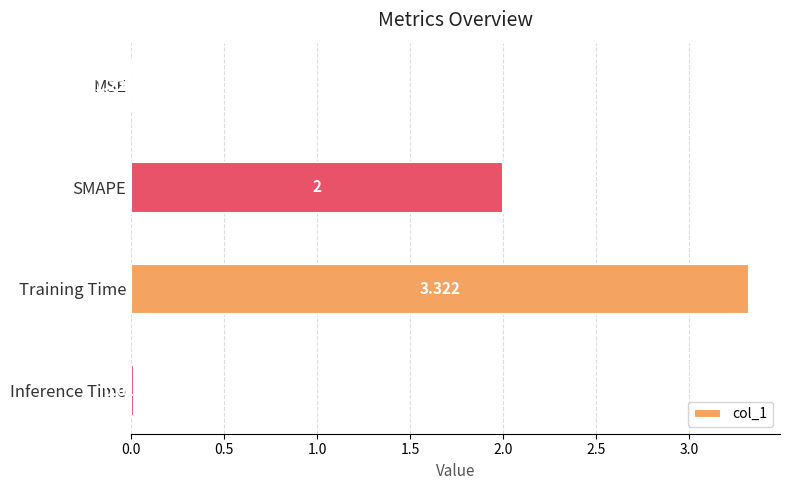

Count the number of categories in the chart.

4